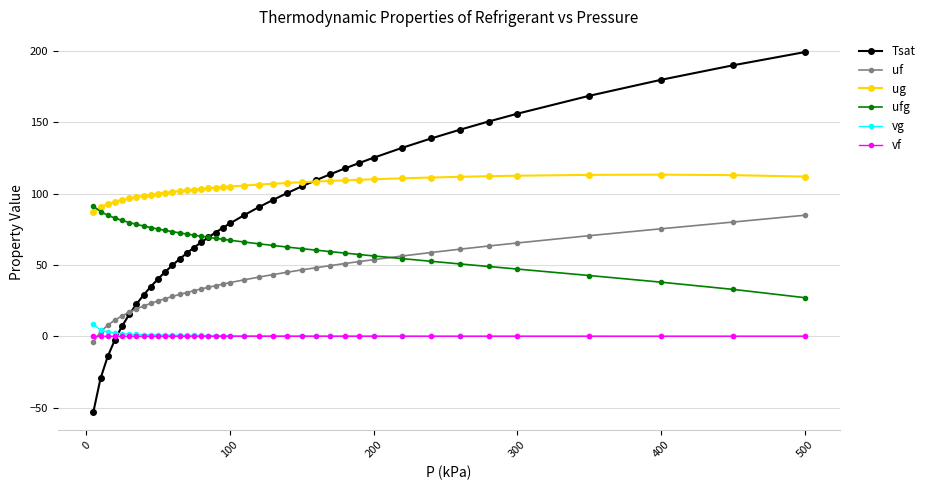

True or false: ug and uf intersect in this chart.

False